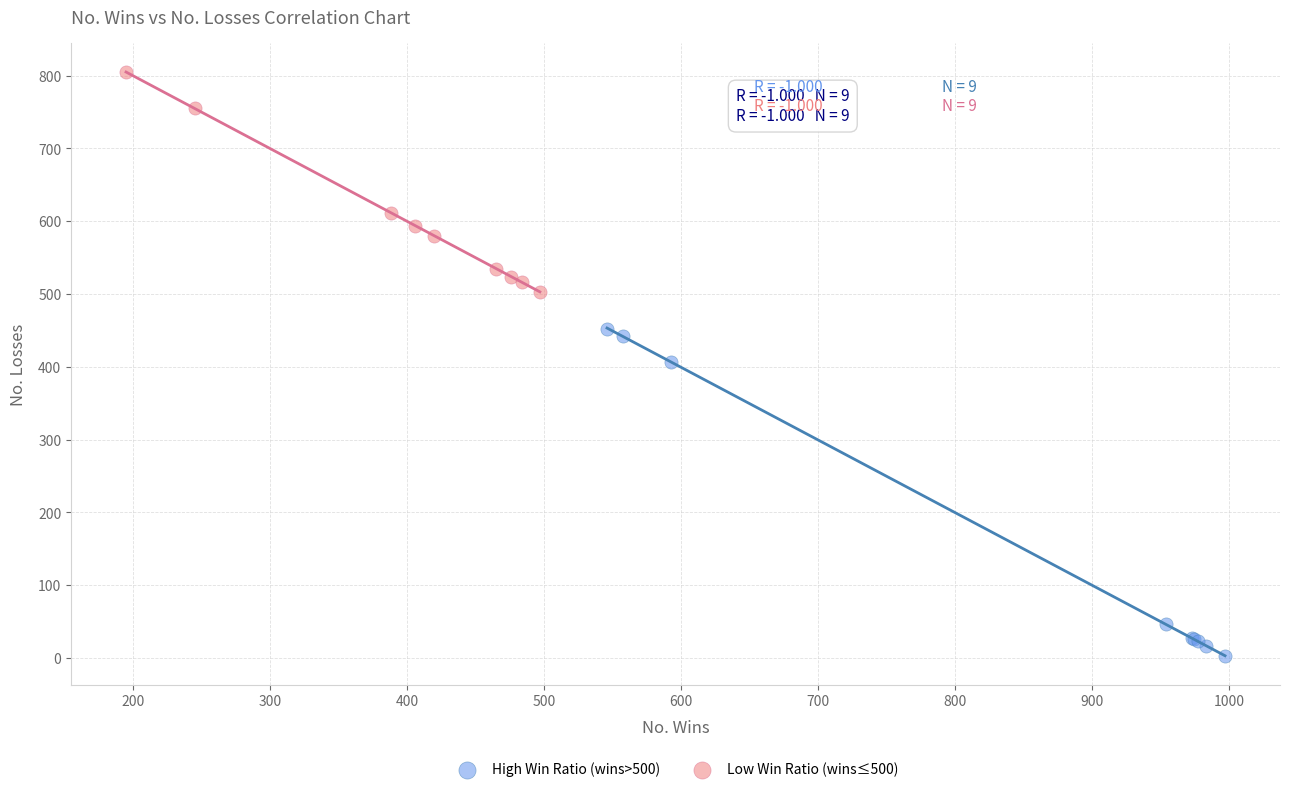

Which series reaches the maximum Y coordinate?

Low Win Ratio (wins≤500)